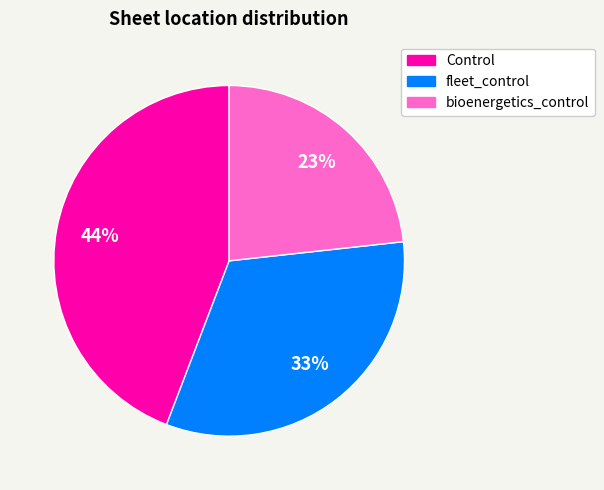

Combined, do fleet_control and bioenergetics_control account for over 50%?

Yes